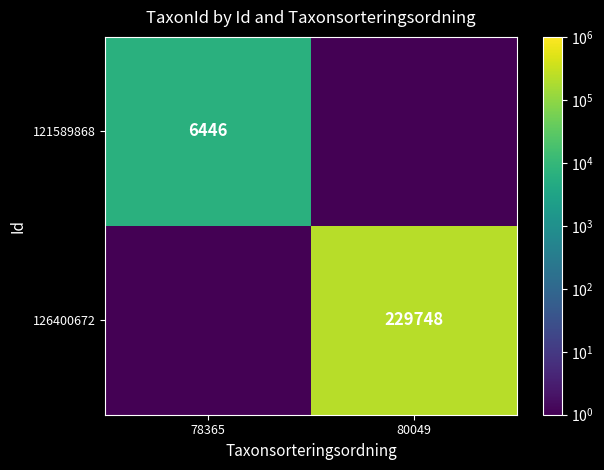

Is it true that 126400672 equals 319294.9 at 80049?

False